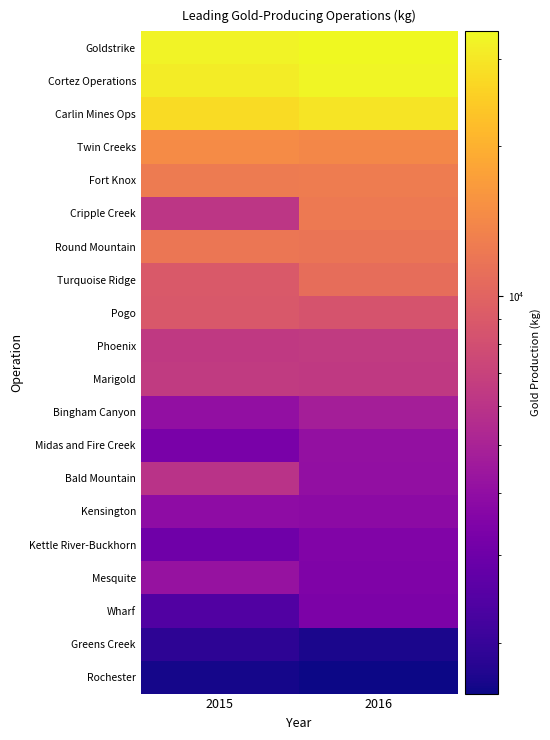

List the series in order of their peak value, highest first.

Goldstrike, Cortez Operations, Carlin Mines Ops, Twin Creeks, Fort Knox, Cripple Creek, Round Mountain, Turquoise Ridge, Pogo, Phoenix, Marigold, Bald Mountain, Bingham Canyon, Mesquite, Midas and Fire Creek, Kensington, Kettle River-Buckhorn, Wharf, Greens Creek, Rochester